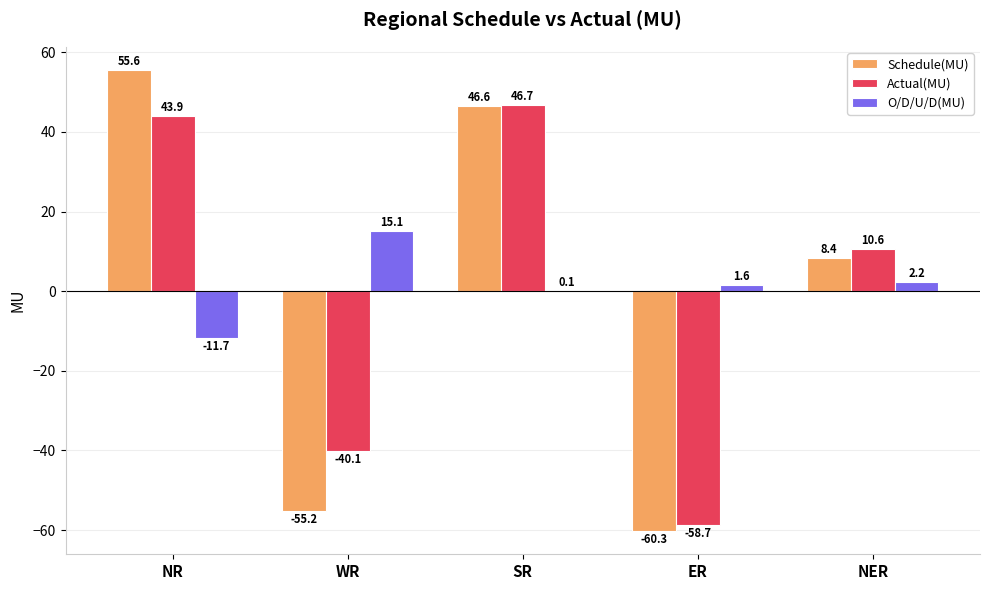

What is the highest value of the O/D/U/D(MU) series?

15.1